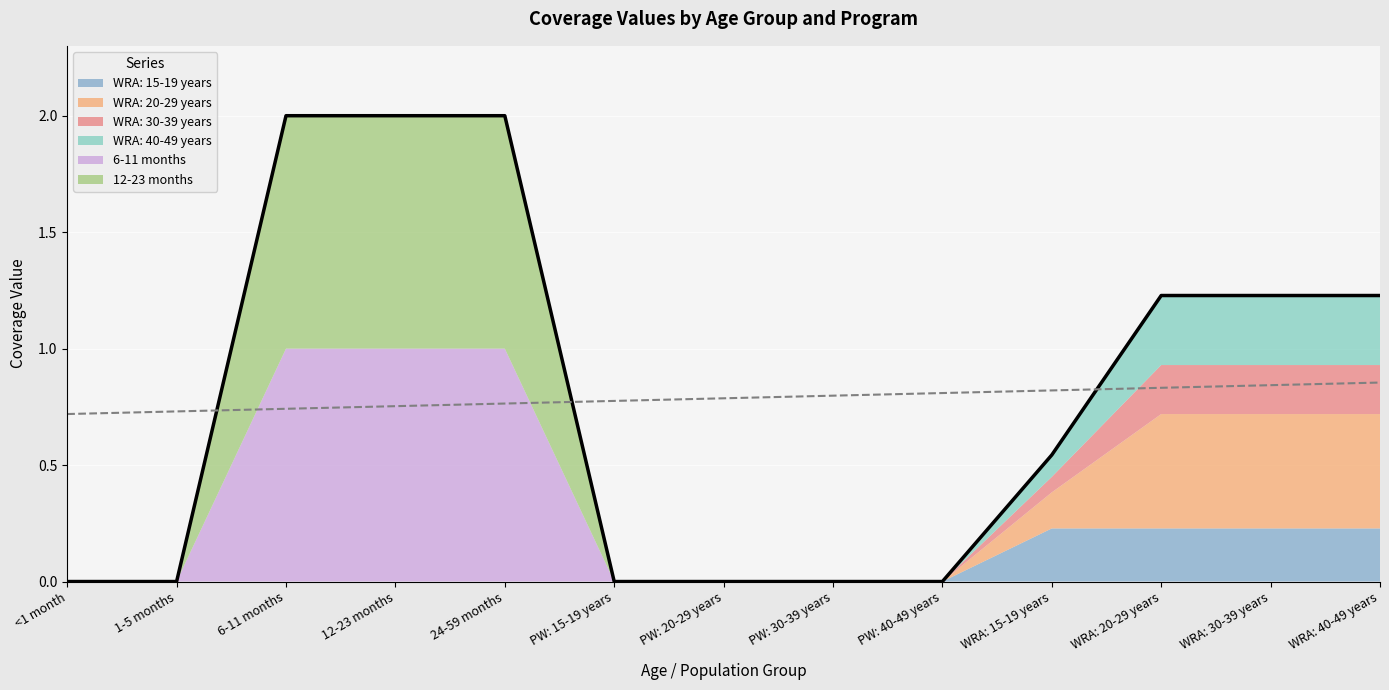

Which category has the lowest value in the WRA: 40-49 years series?

<1 month